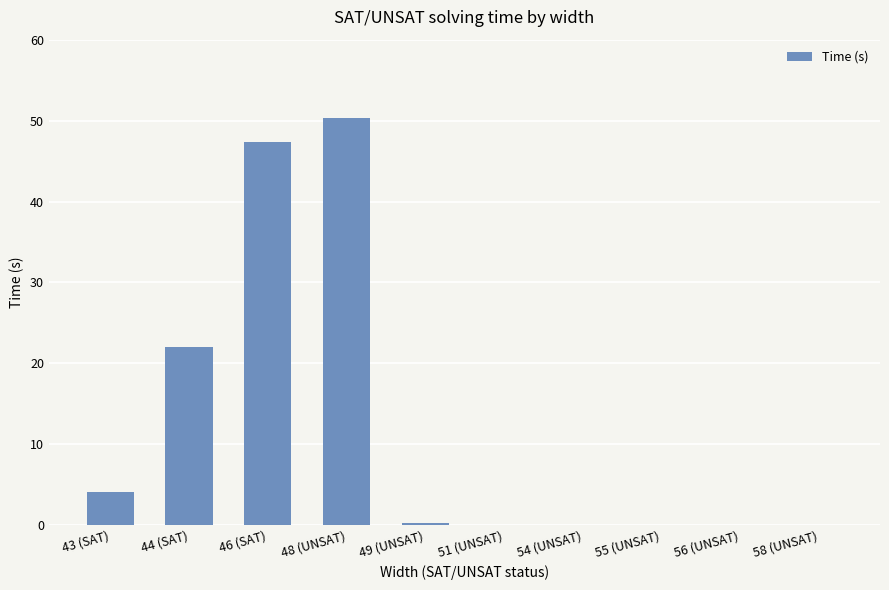

Are the bars horizontal?

No